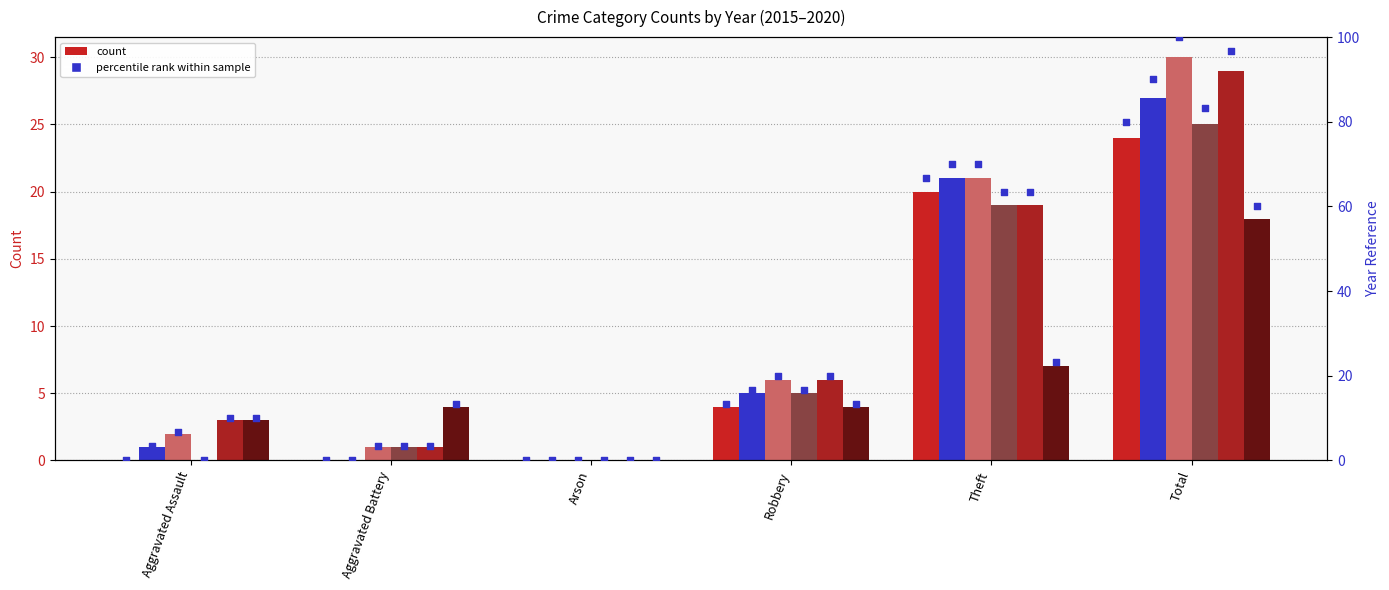

What is the change in value from Aggravated Assault to Theft?

+66.7